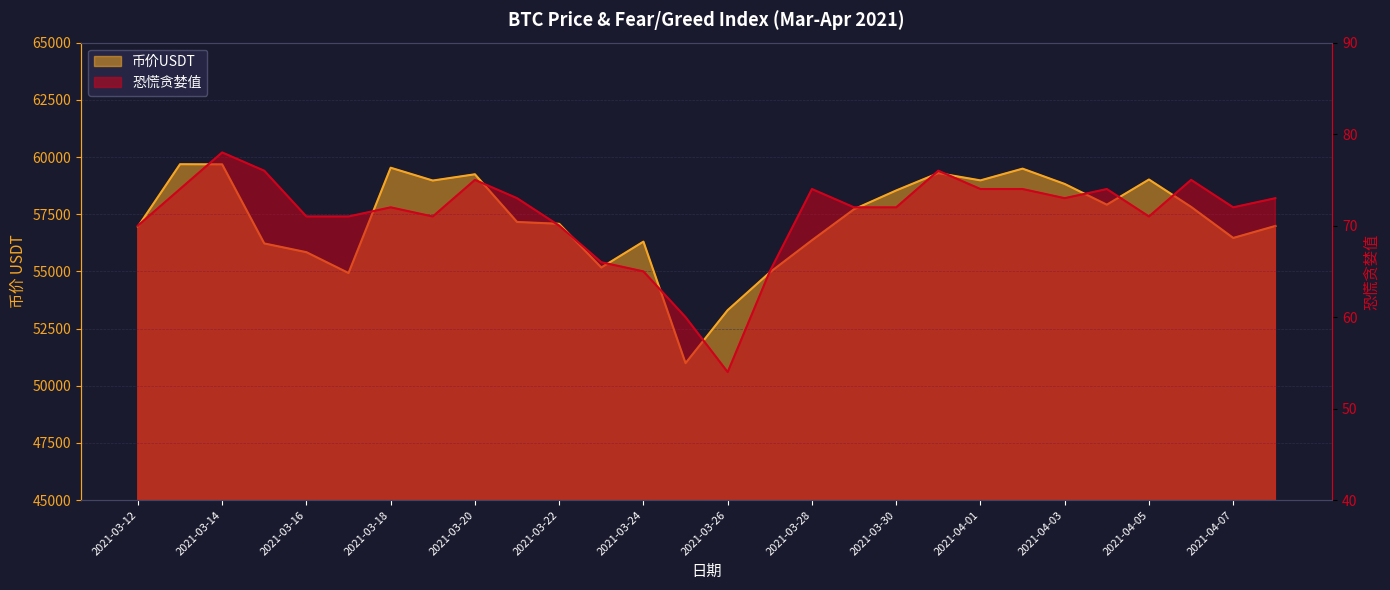

How many data points in 币价USDT are less than 57716?

14